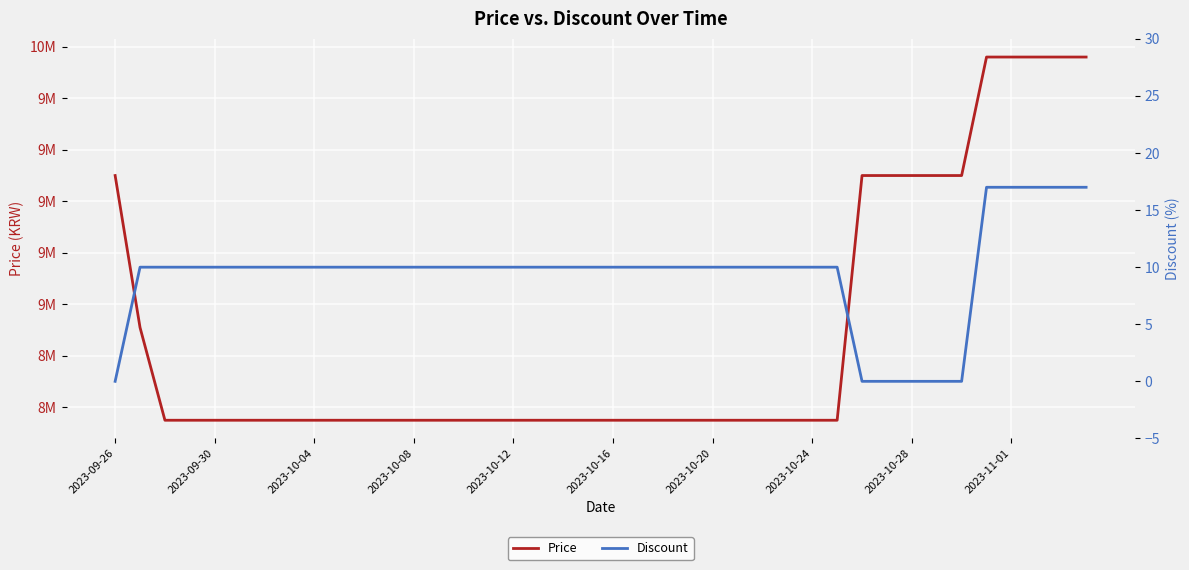

True or false: Price and Discount intersect in this chart.

False